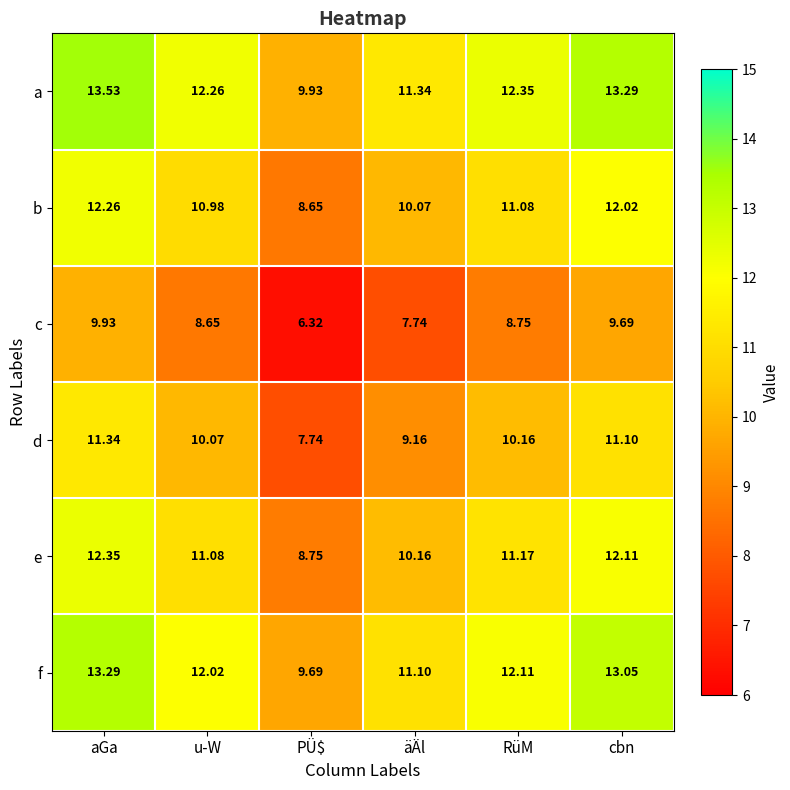

Which label corresponds to the largest value in the chart?

aGa